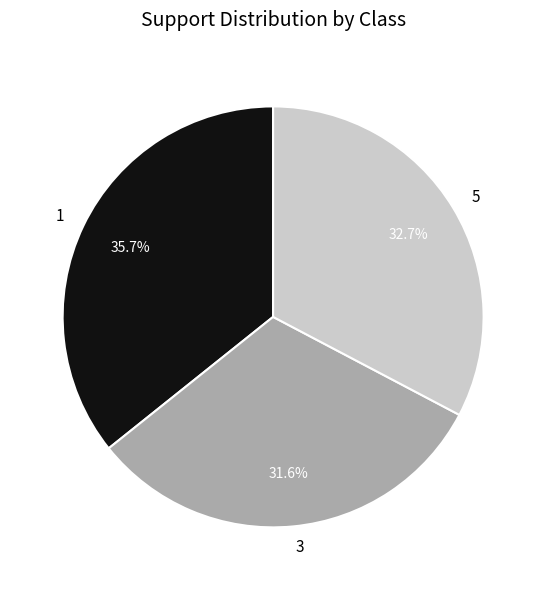

To the nearest percent, what is the average slice percentage?

33%